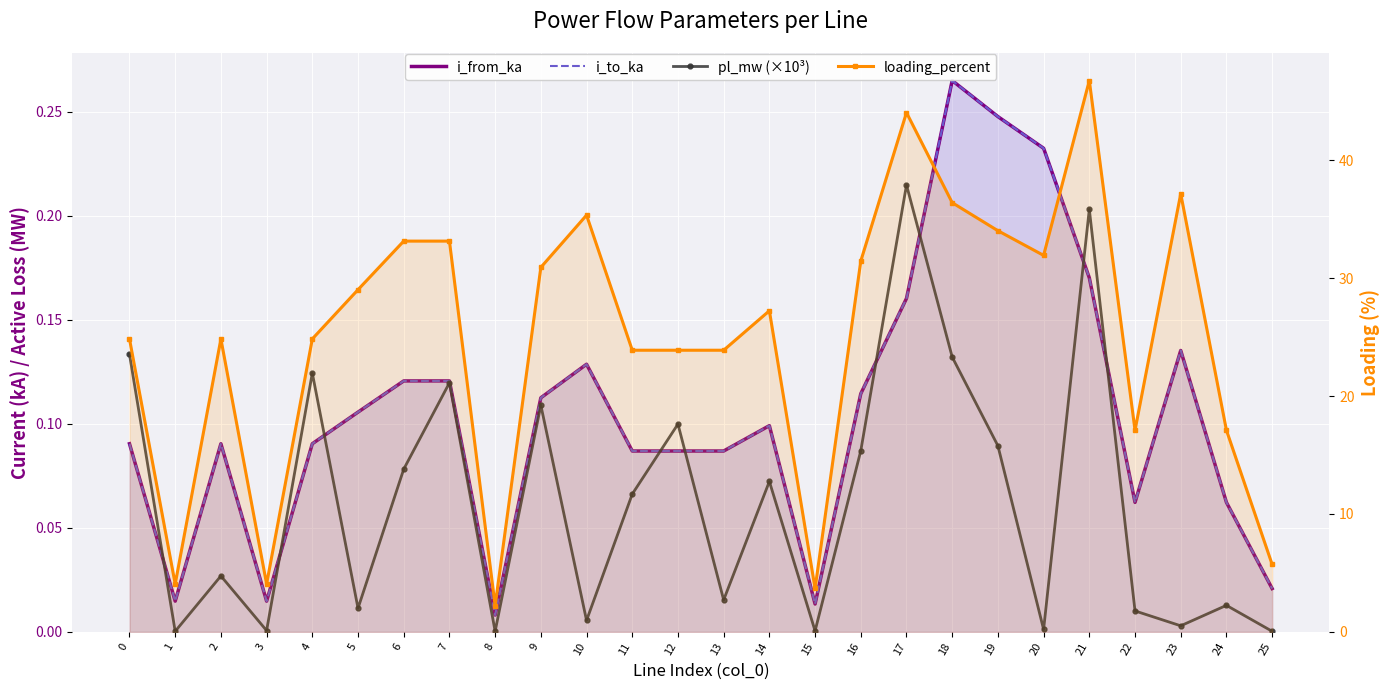

At 10, list the series in order from smallest to largest.

pl_mw (×10³), i_to_ka, i_from_ka, loading_percent